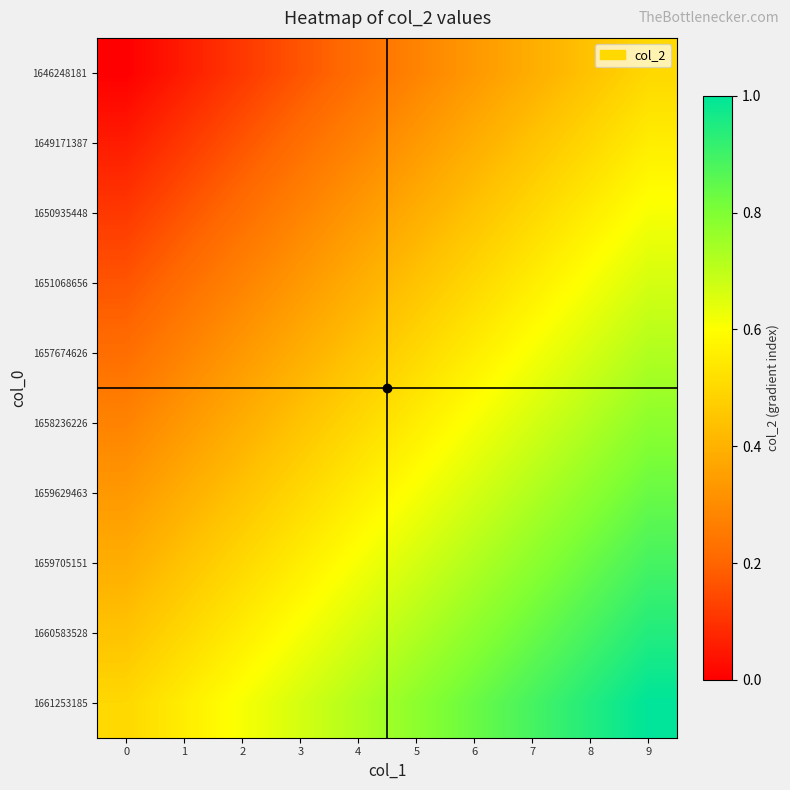

Which series has the largest total across all categories?

1661253185